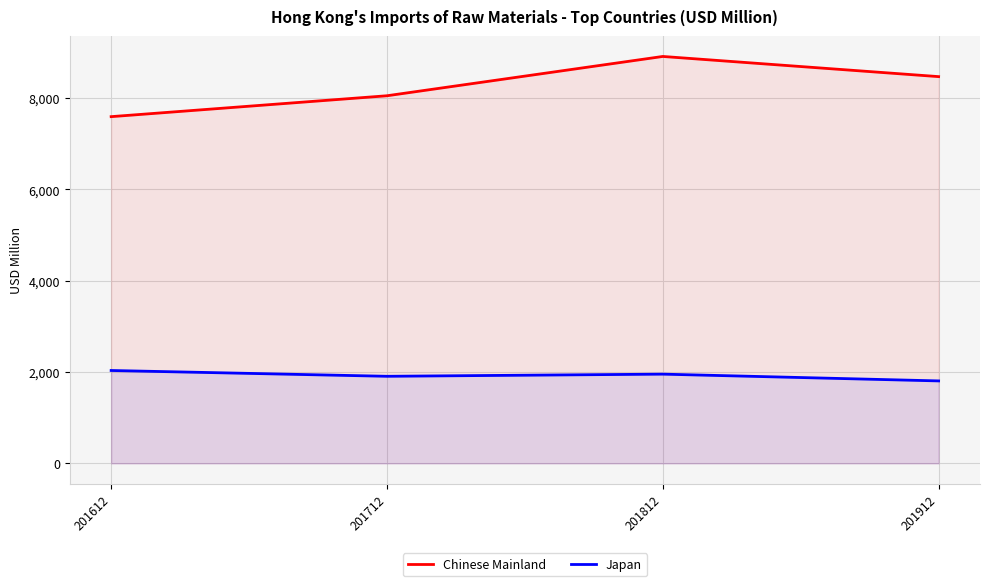

What is the spread (max minus min) of values at 201912?

6661.0